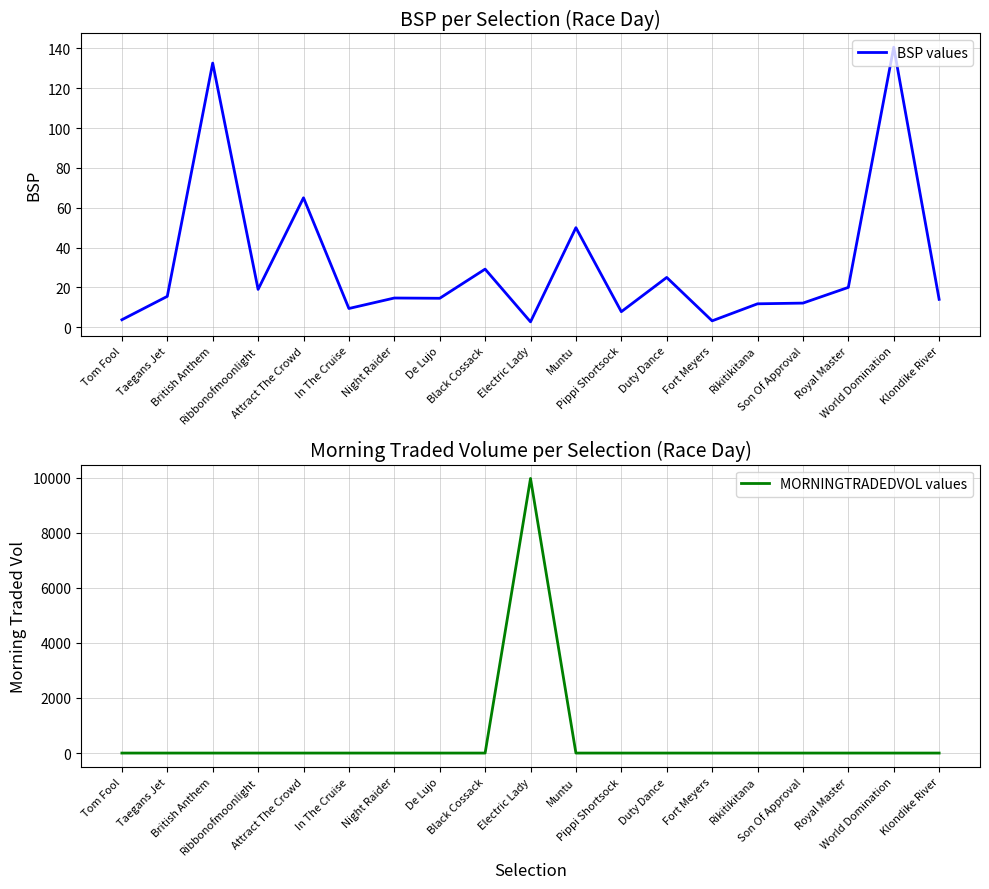

What value does the BSP values series have at In The Cruise?

9.4